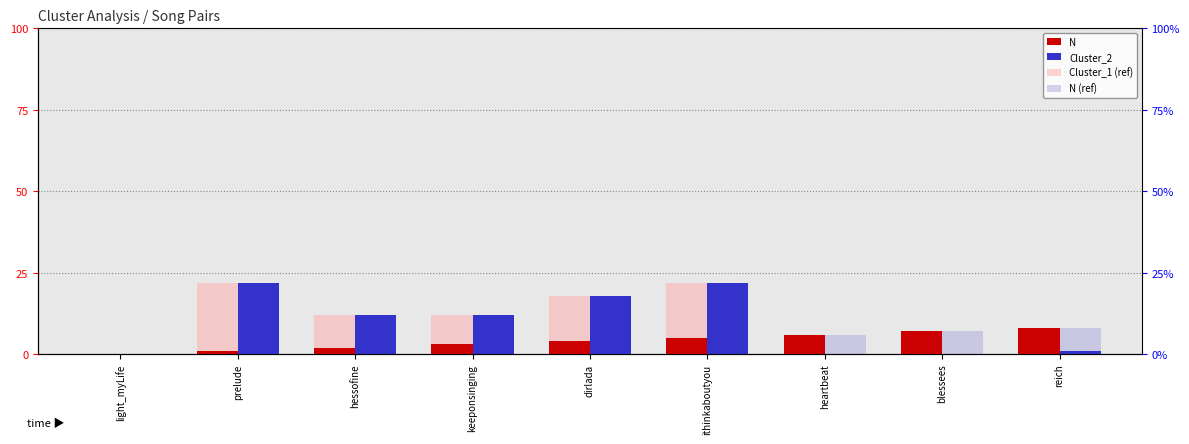

Reading left to right, transcribe all the data shown in this chart.

N: light_myLife=0	prelude=1	hessofine=2	keeponsinging=3	dirlada=4	ithinkaboutyou=5	heartbeat=6	blessees=7	reich=8
Cluster_2: light_myLife=0	prelude=22	hessofine=12	keeponsinging=12	dirlada=18	ithinkaboutyou=22	heartbeat=0	blessees=0	reich=1
Cluster_1 (ref): light_myLife=0	prelude=22	hessofine=12	keeponsinging=12	dirlada=18	ithinkaboutyou=22	heartbeat=0	blessees=0	reich=1
N (ref): light_myLife=0	prelude=1	hessofine=2	keeponsinging=3	dirlada=4	ithinkaboutyou=5	heartbeat=6	blessees=7	reich=8